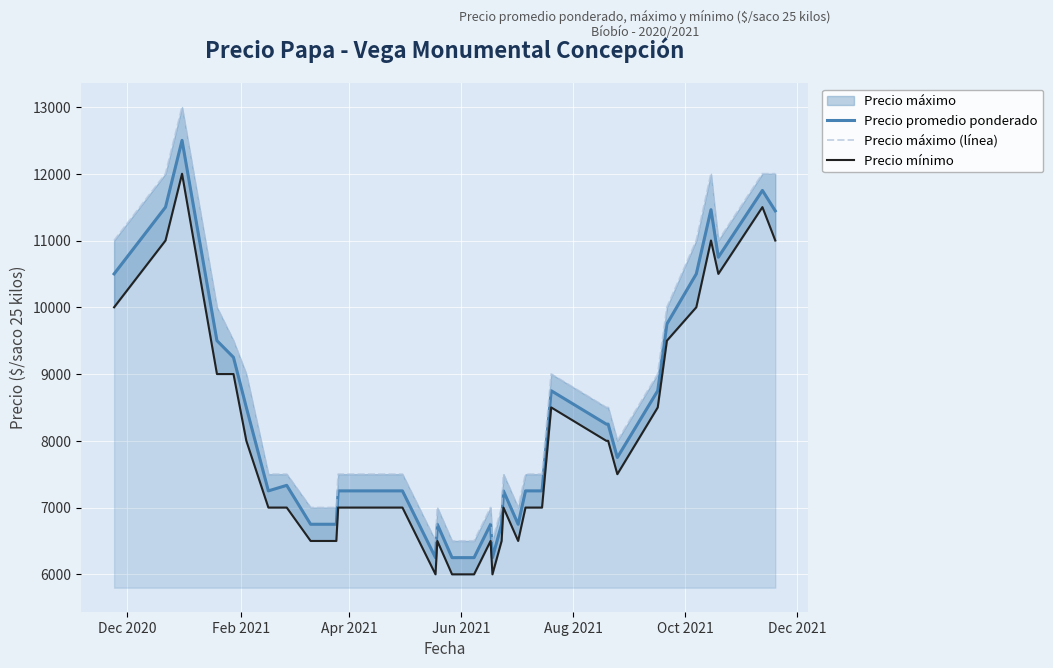

What is the difference between the maximum and minimum values in the Precio promedio ponderado series?

6250